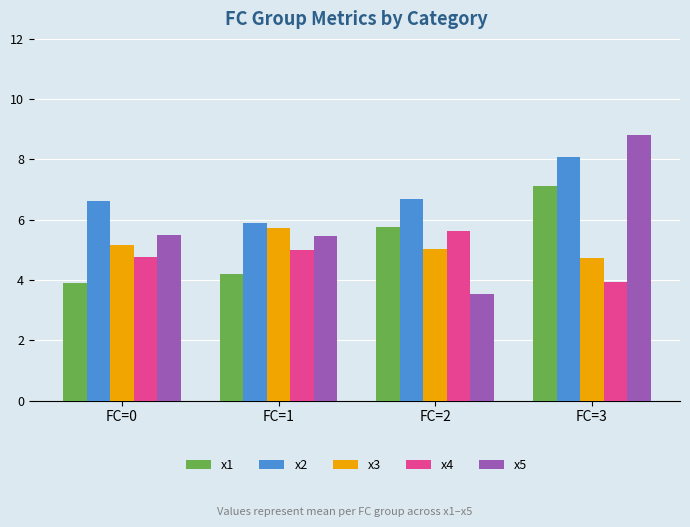

Read the x4 value at FC=3.

3.9